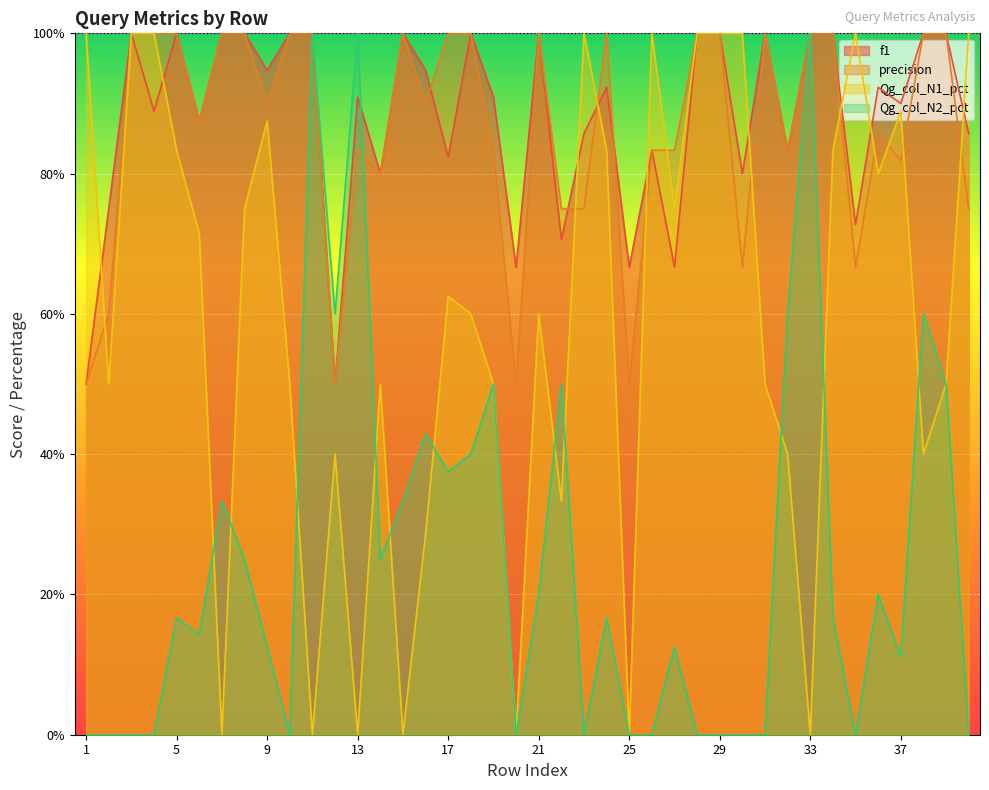

What is the sum of the Qg_col_N1_pct values at 19 and 34?

1.3